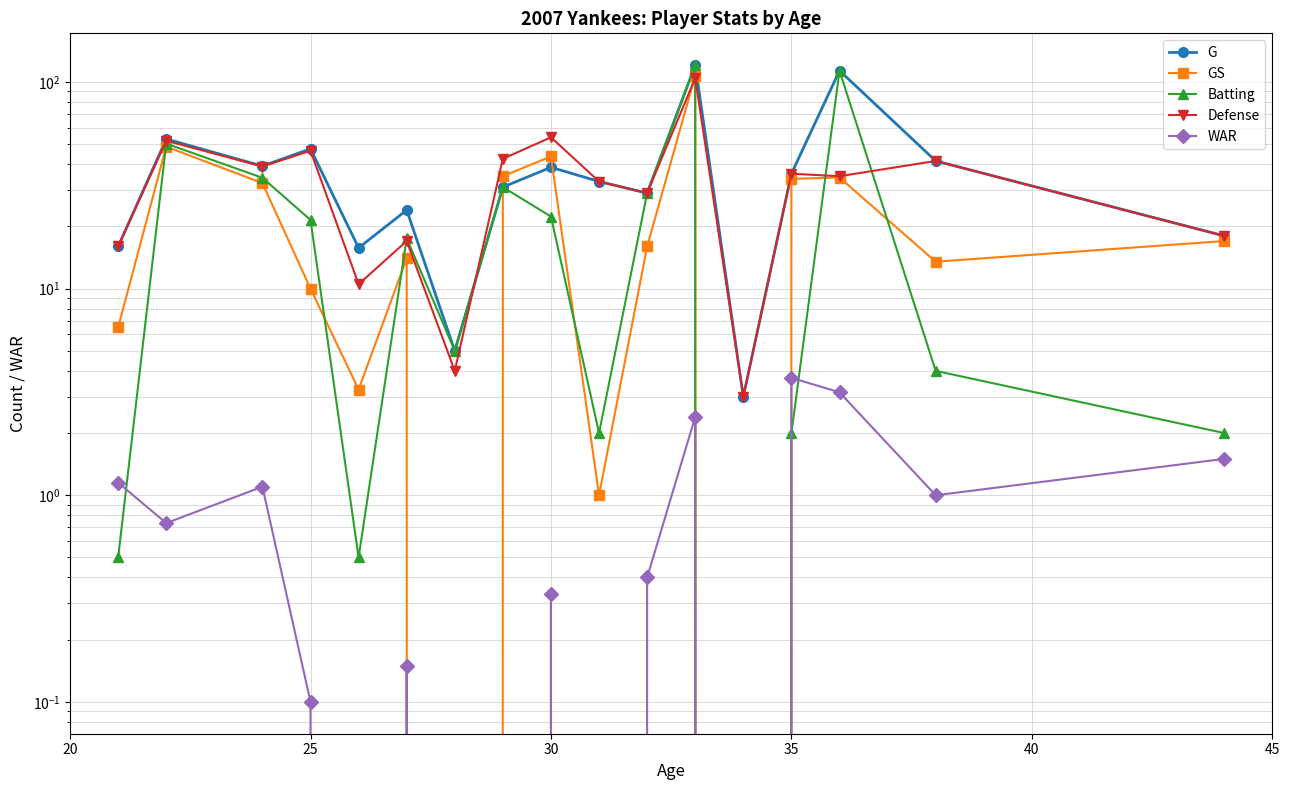

What is the smallest value displayed?

-0.5